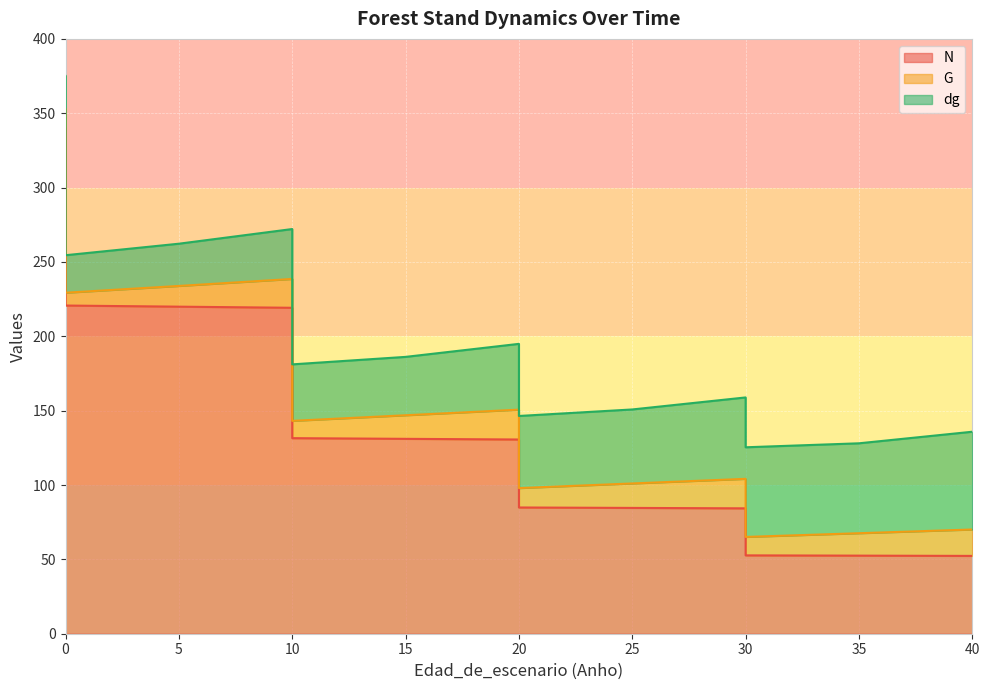

True or false: N has a value of 339.5 at 0.

True